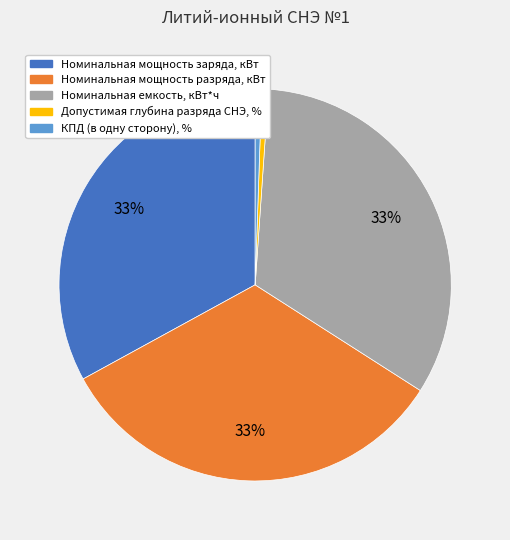

What percentage is the Номинальная мощность разряда, кВт slice, to the nearest percent?

33%